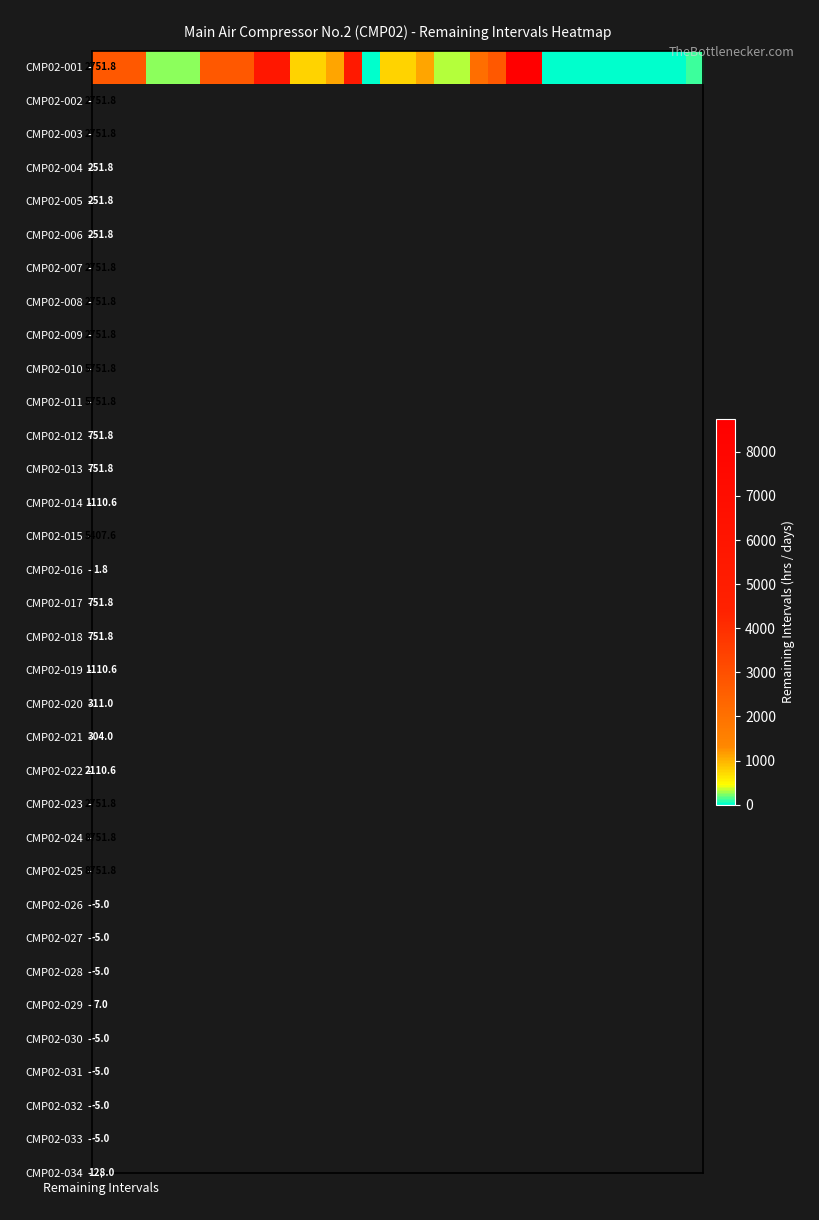

Reading right to left, list all the values displayed in this chart.

128.0	-5.0	-5.0	-5.0	-5.0	7.0	-5.0	-5.0	-5.0	8751.8	8751.8	2751.8	2110.6	304.0	311.0	1110.6	751.8	751.8	1.8	5407.6	1110.6	751.8	751.8	5751.8	5751.8	2751.8	2751.8	2751.8	251.8	251.8	251.8	2751.8	2751.8	2751.8